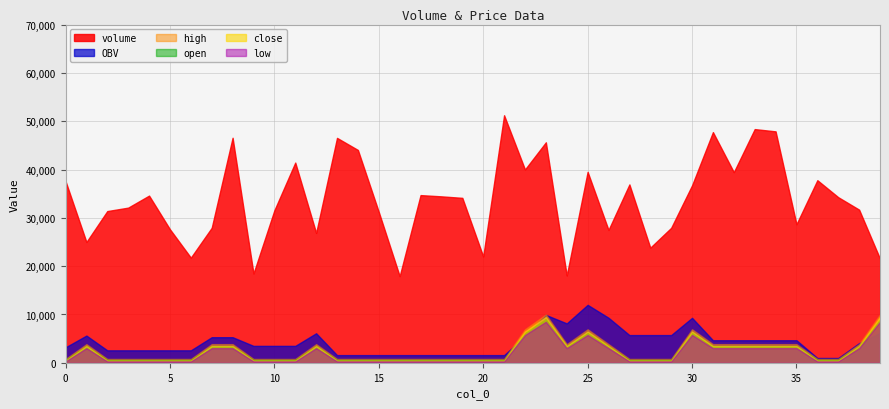

What is the value of the volume point at the 2nd from the left?

24999.0